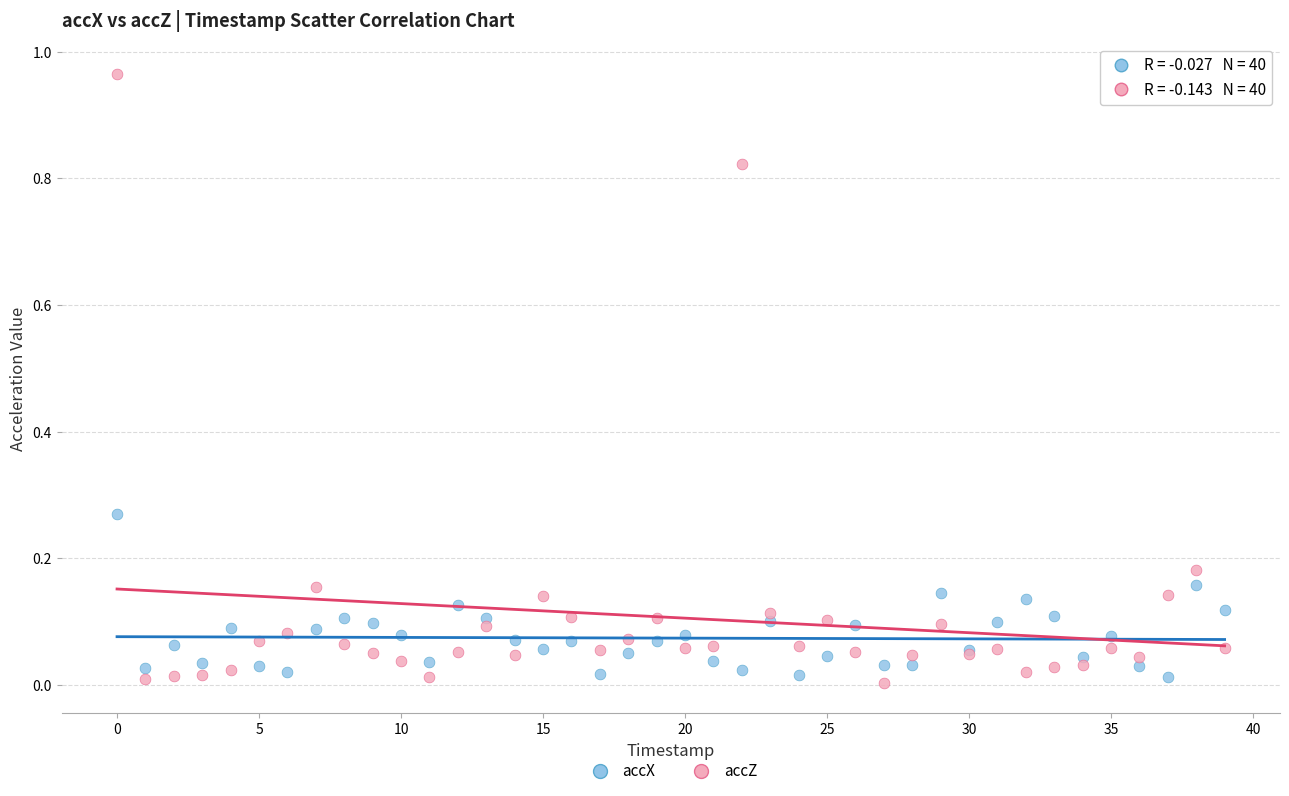

Which series has the widest spread of Y values?

accZ